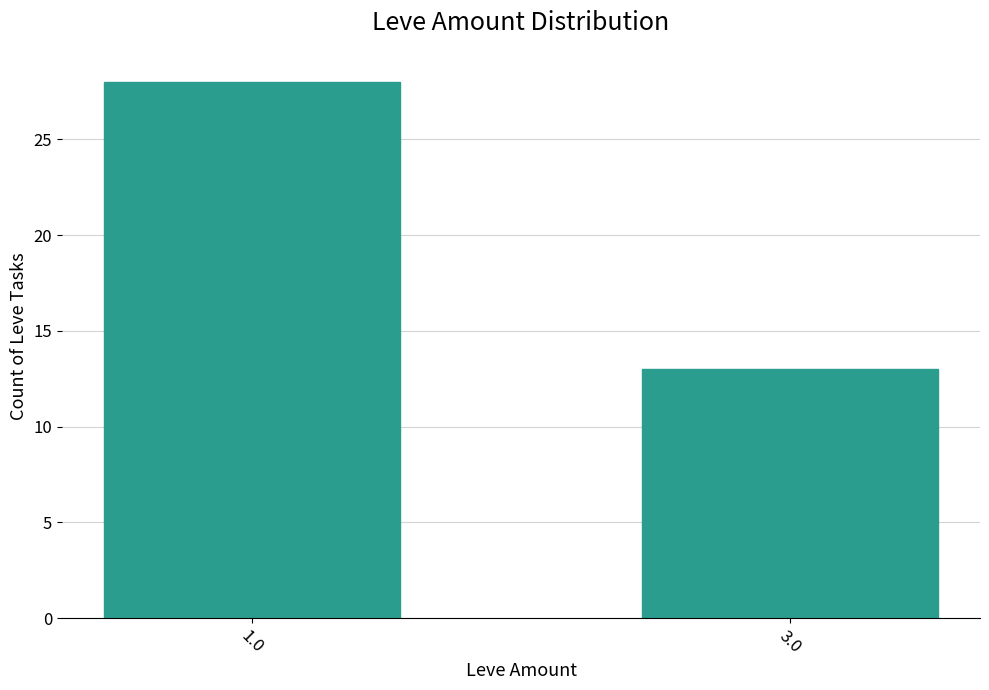

How many distinct data groups are displayed?

1